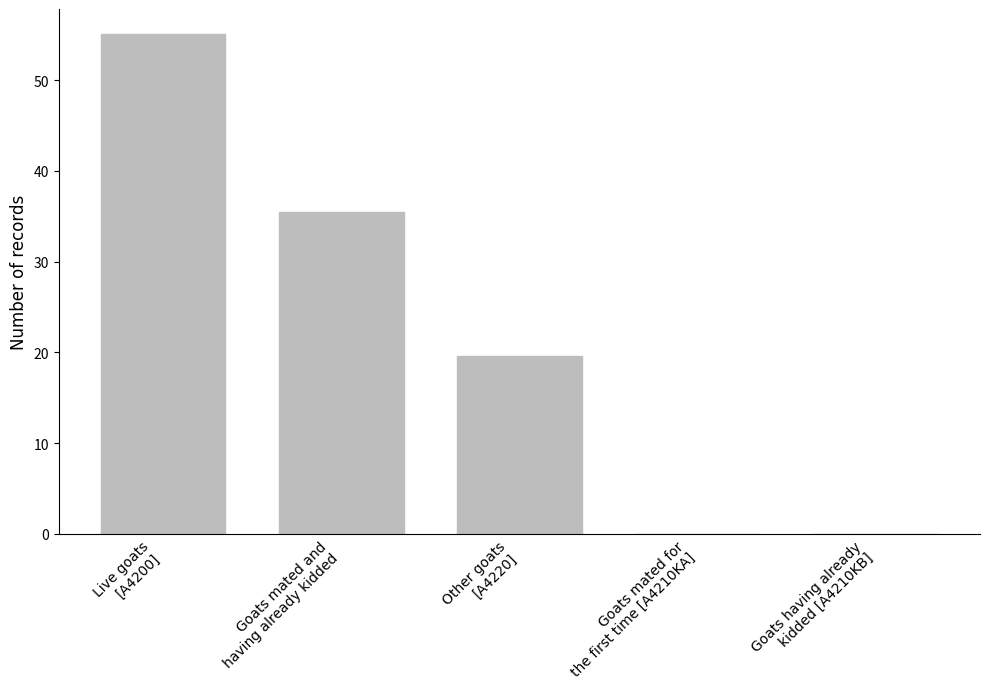

How many values exceed 19?

3